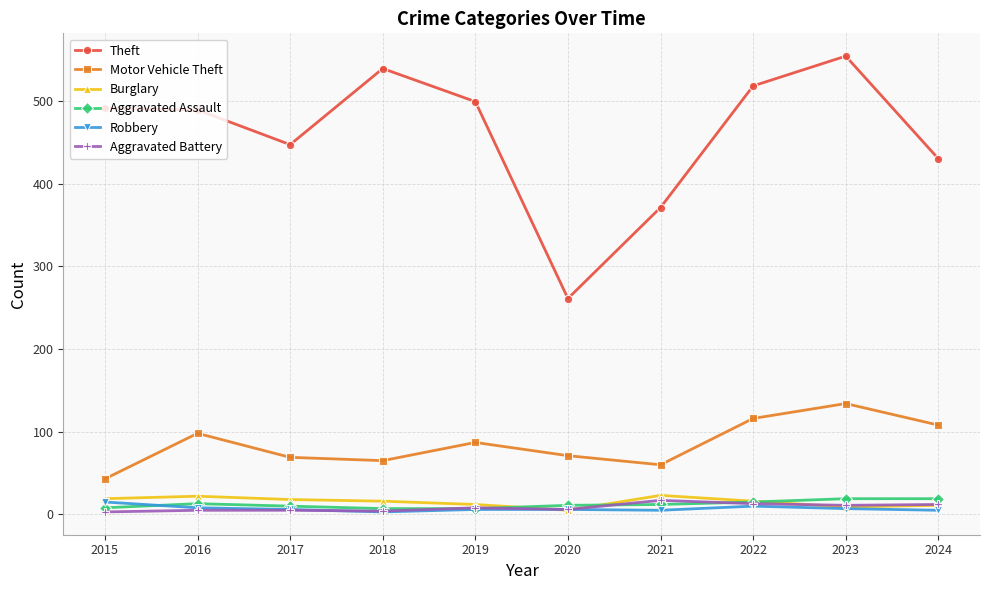

What value does the Theft series have at 2021?

371